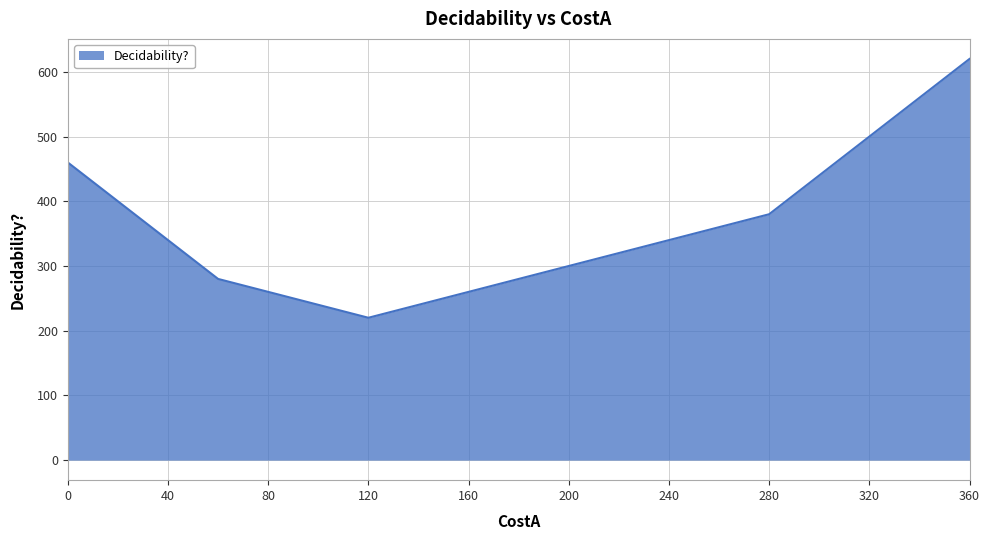

What is the difference between the maximum and minimum values?

400